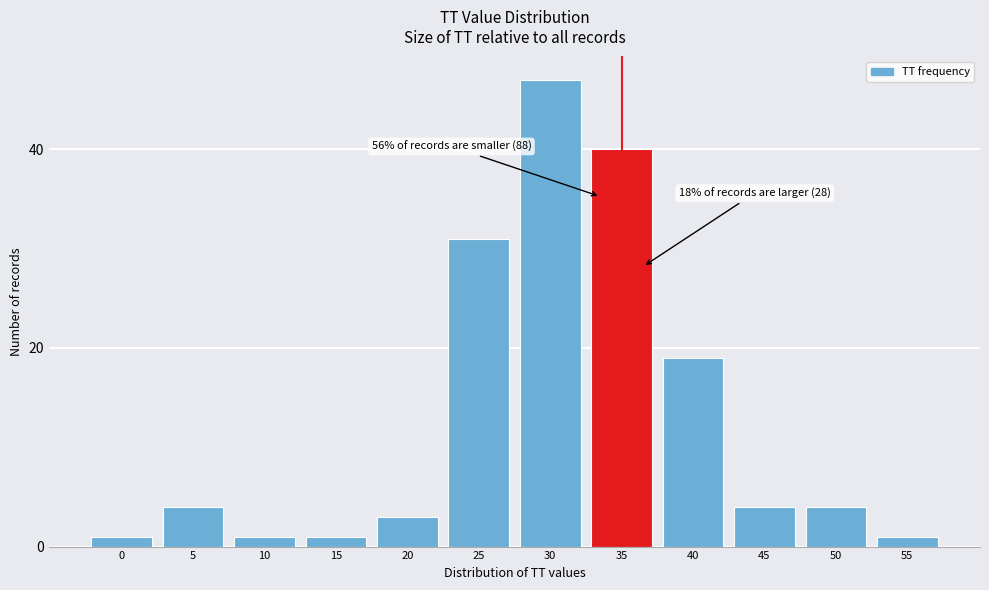

Reading left to right, what are all the values shown in this chart?

1	4	1	1	3	31	47	40	19	4	4	1